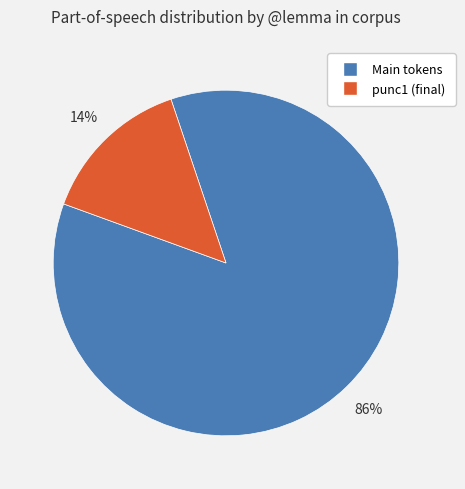

Is there any slice that represents more than half of the pie?

Yes